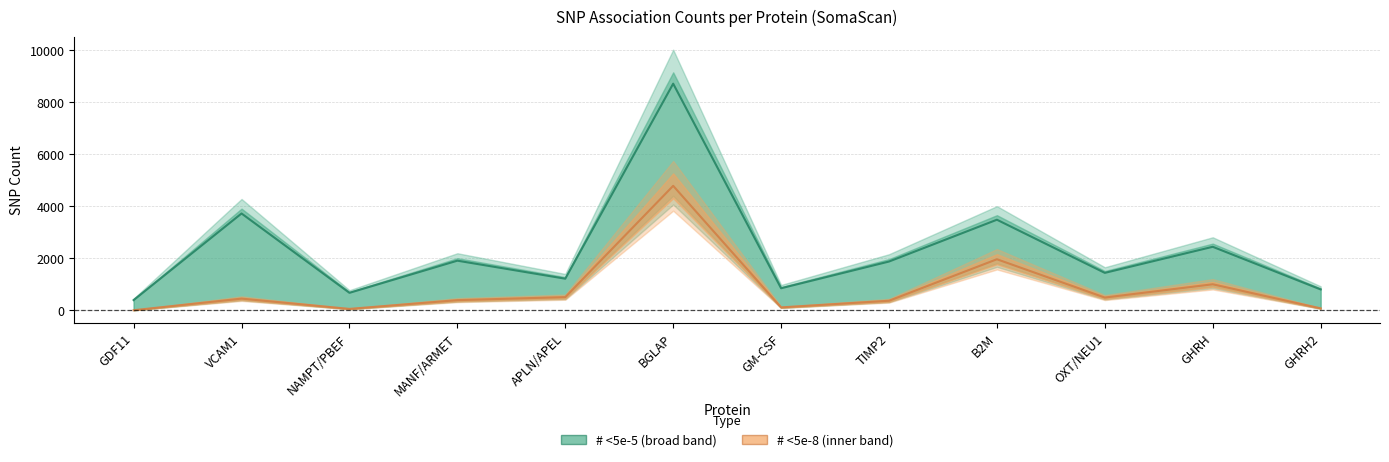

True or false: # <5e-5 and # <5e-8 cross at least once.

False